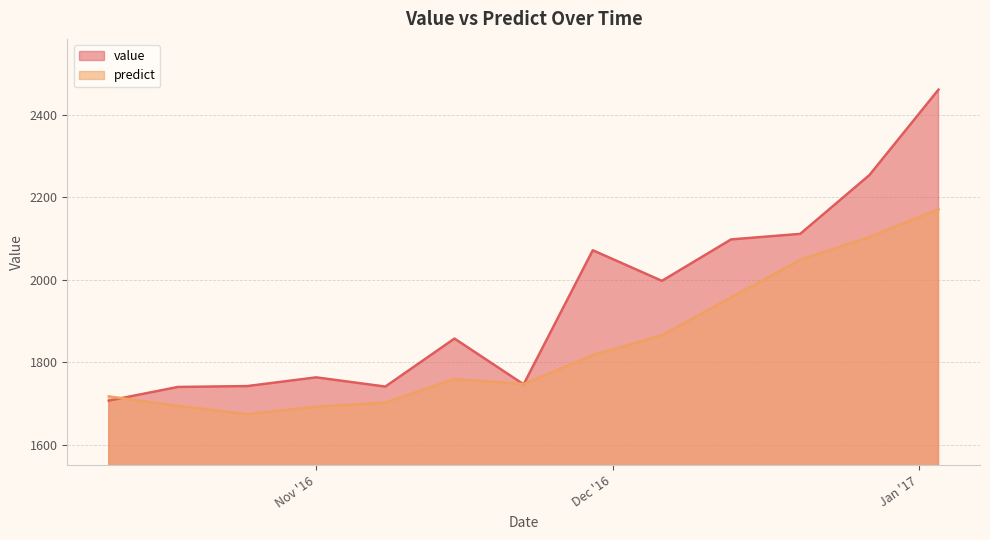

At which category does predict reach its first local valley?

2116-10-25